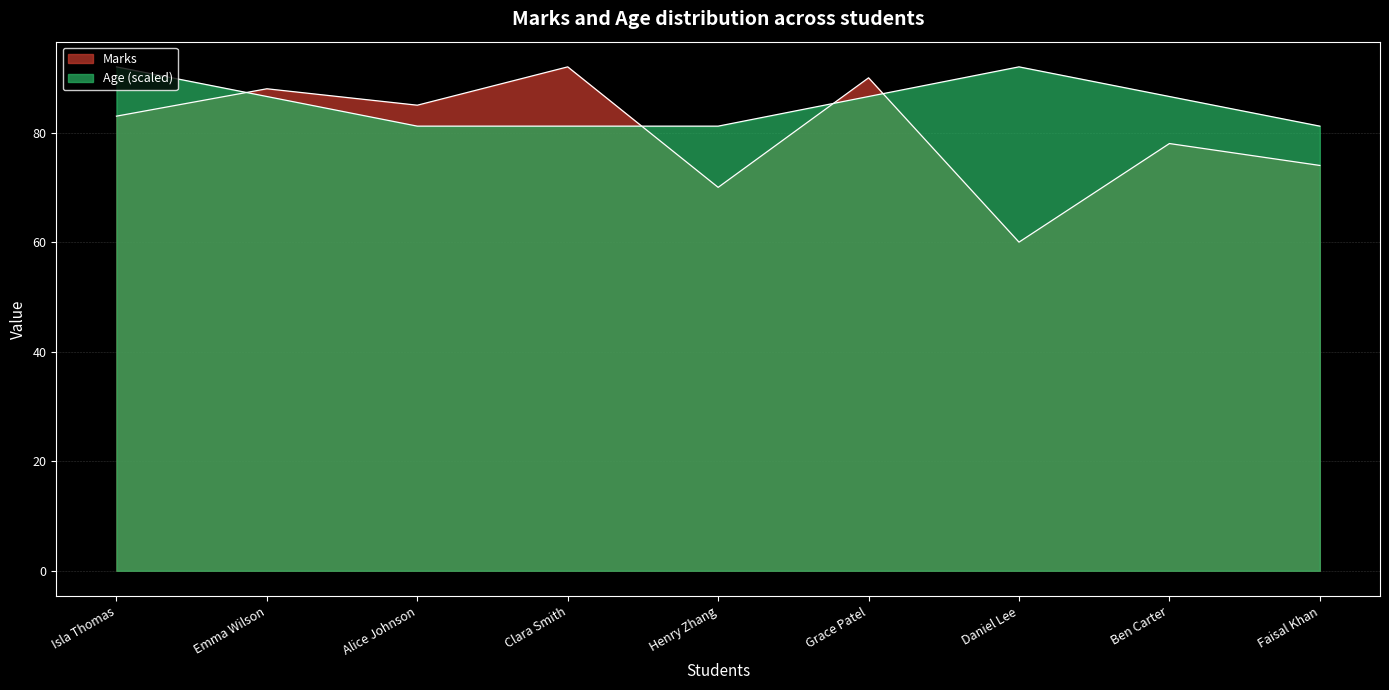

At which label does Marks reach its minimum?

Daniel Lee